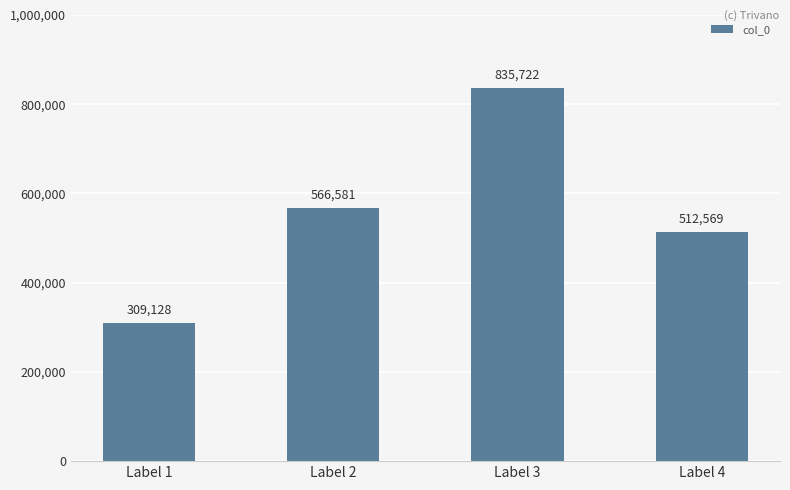

What is the average value?

556000